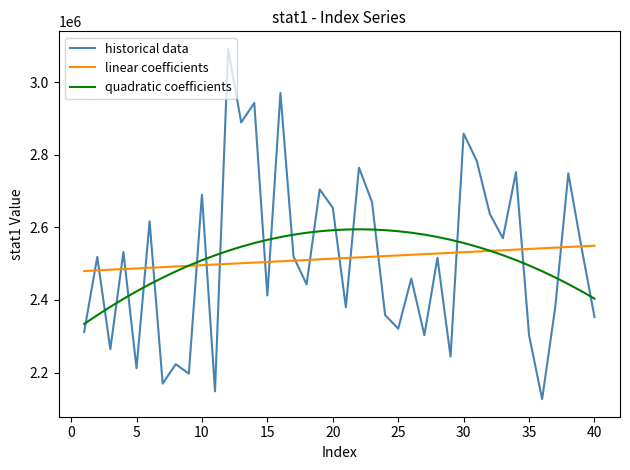

Is this an area chart (filled region under the line)?

No